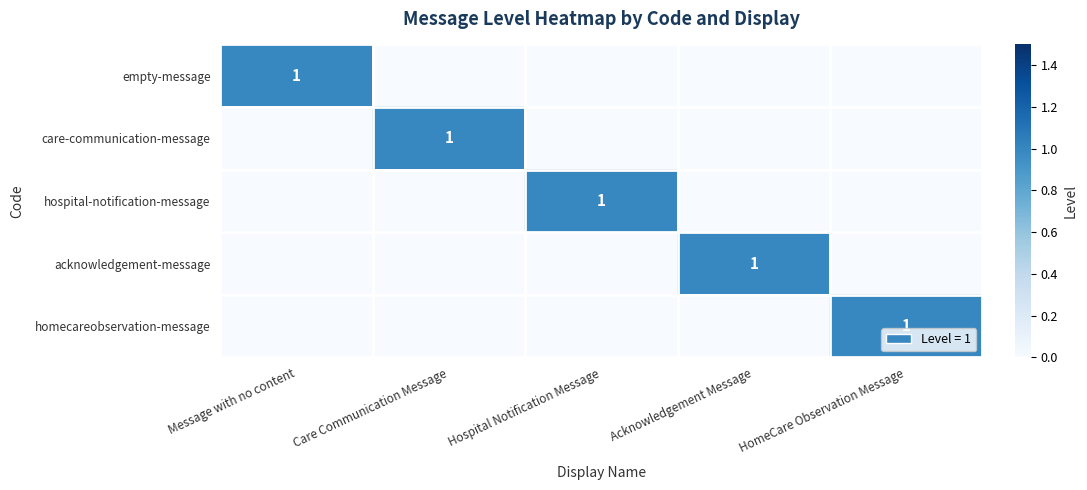

Between Acknowledgement Message and Care Communication Message, which is larger?

Acknowledgement Message